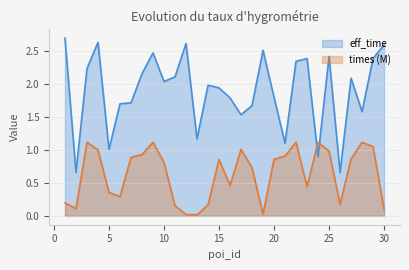

Read the times_scaled value at 7.

0.9